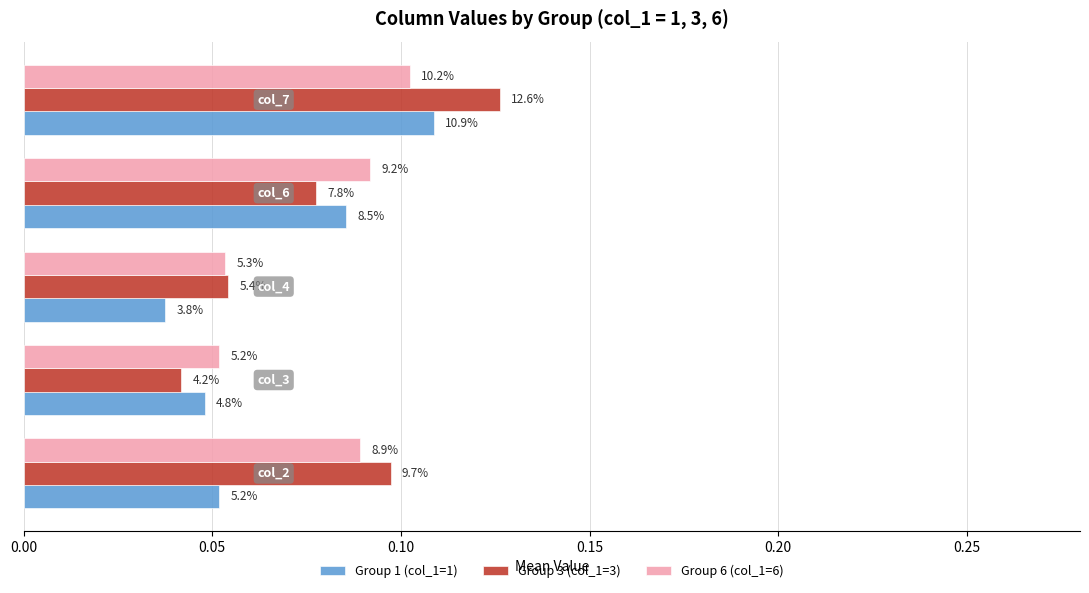

What are all the series names shown in the legend?

Group 1 (col_1=1), Group 3 (col_1=3), Group 6 (col_1=6)